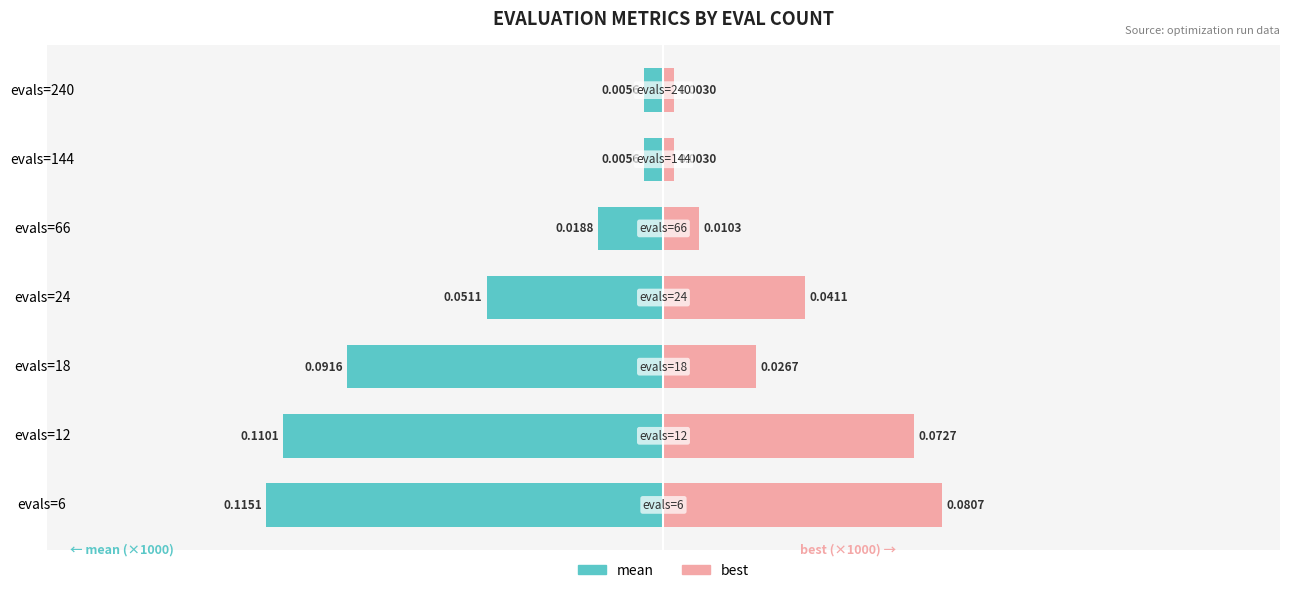

What is the lowest value of the best series?

3.0